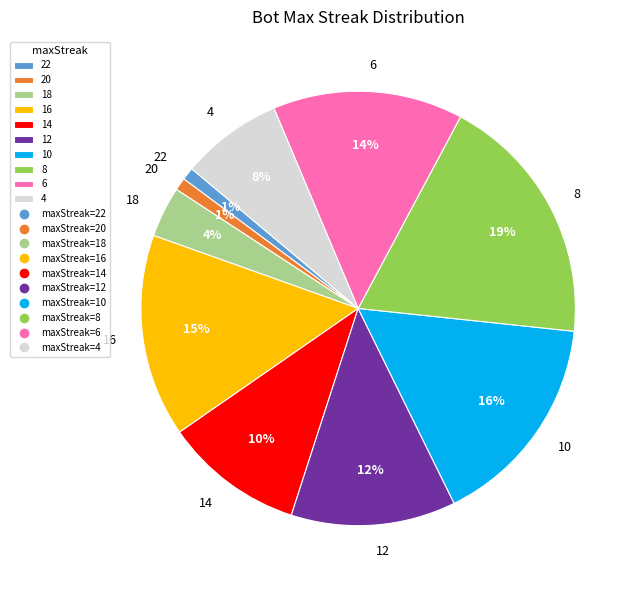

Is the sum of 14 and 6 greater than half?

No